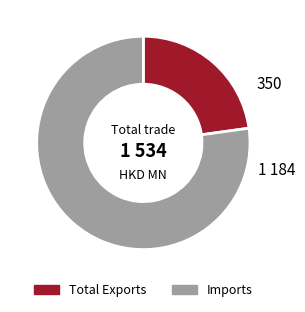

Which has a higher value, Total Exports or Imports?

Imports